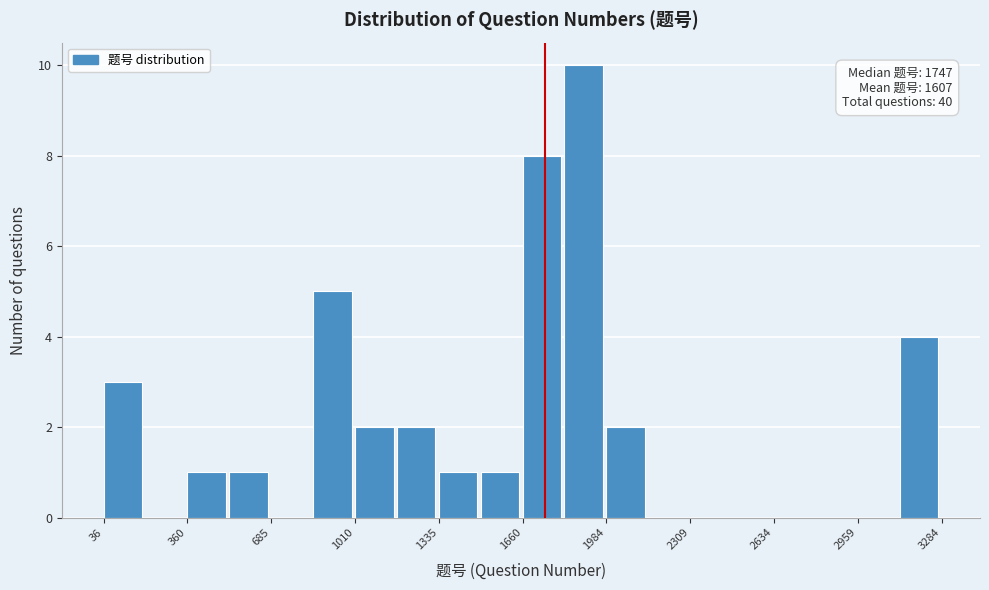

Around what value on the x-axis is the tallest bar? Give the approximate position of its centre, as read against the axis.

1900